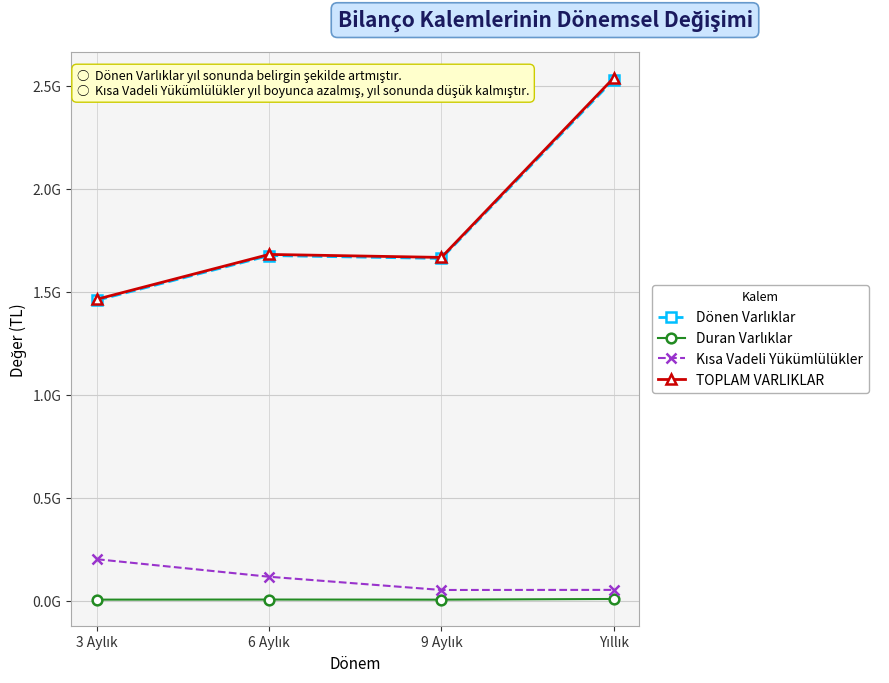

At how many categories does at least one series exceed 214017336?

4